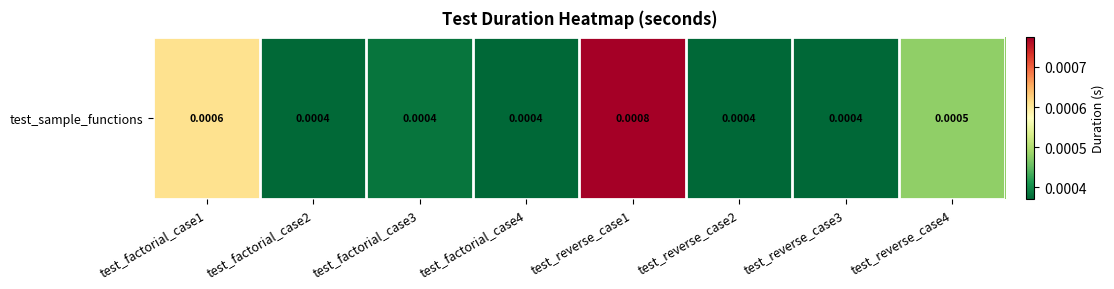

Between test_factorial_case1 and test_factorial_case3, which is larger?

test_factorial_case1